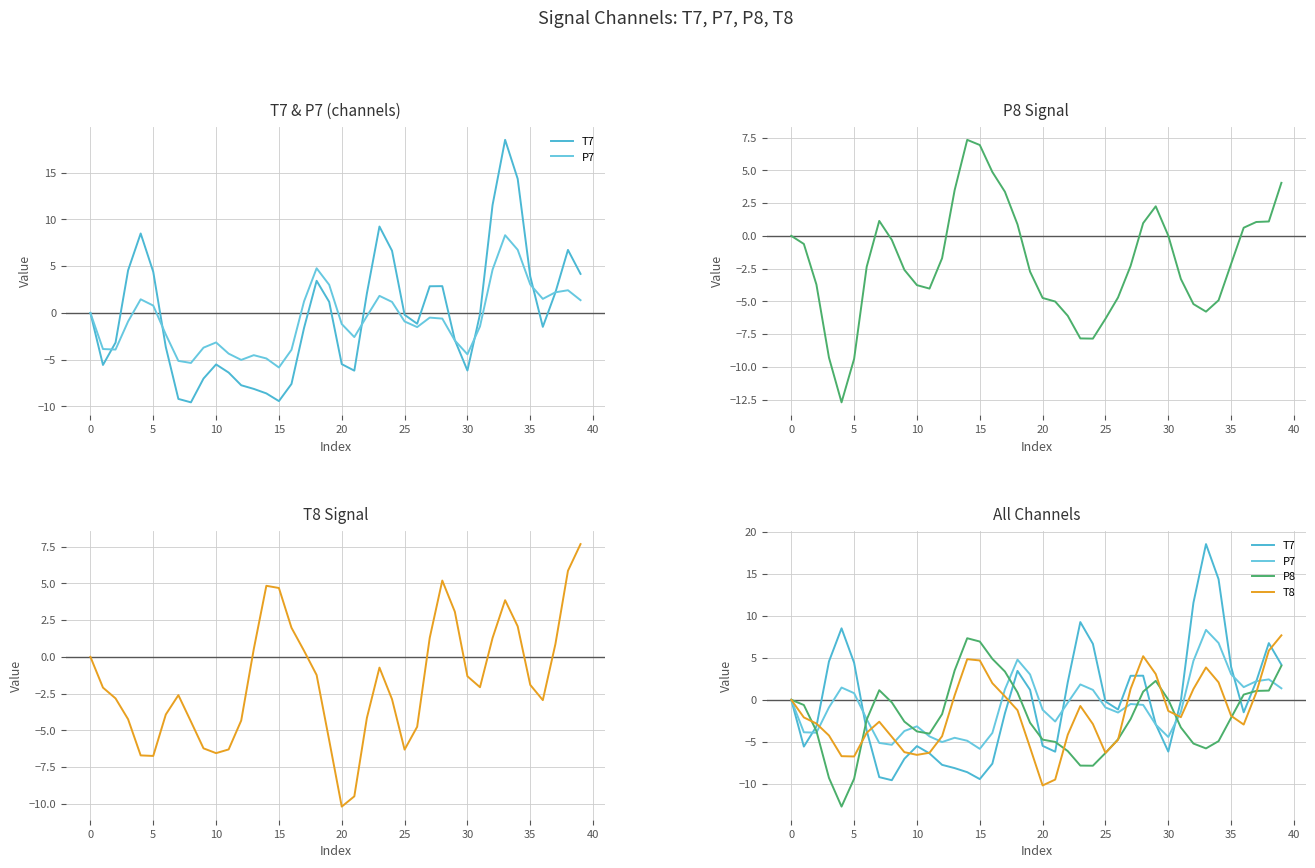

Which has a higher value, 15 or 27?

15